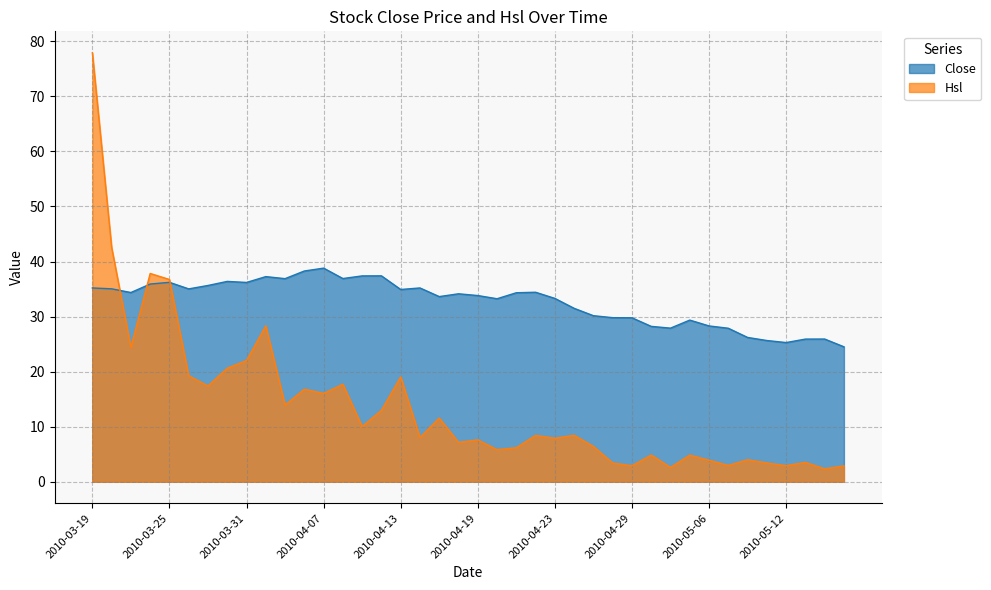

Where is Close nearest to the value 31?

2010-04-26